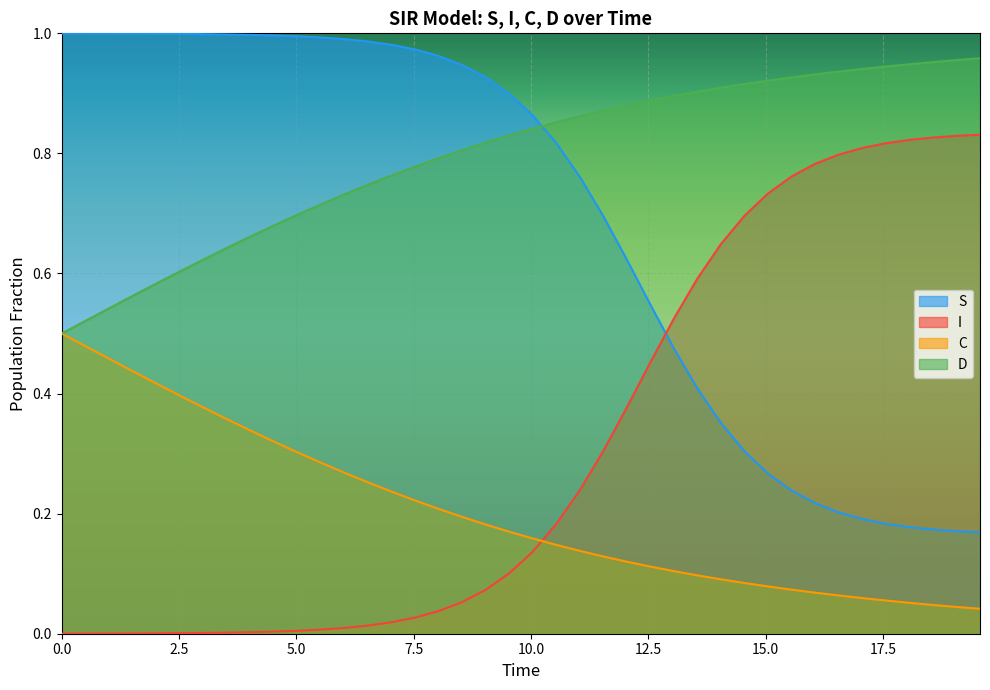

Reading left to right, list all the values displayed in this chart.

S: 1.0	1.0	1.0	1.0	1.0	1.0	1.0	1.0	1.0	1.0	1.0	1.0	1.0	1.0	1.0	1.0	1.0	0.9	0.9	0.9	0.9	0.8	0.8	0.7	0.6	0.5	0.5	0.4	0.4	0.3	0.3	0.2	0.2	0.2	0.2	0.2	0.2	0.2	0.2	0.2
I: 0.0	0.0	0.0	0.0	0.0	0.0	0.0	0.0	0.0	0.0	0.0	0.0	0.0	0.0	0.0	0.0	0.0	0.1	0.1	0.1	0.1	0.2	0.2	0.3	0.4	0.5	0.5	0.6	0.6	0.7	0.7	0.8	0.8	0.8	0.8	0.8	0.8	0.8	0.8	0.8
C: 0.5	0.5	0.5	0.4	0.4	0.4	0.4	0.4	0.3	0.3	0.3	0.3	0.3	0.3	0.2	0.2	0.2	0.2	0.2	0.2	0.2	0.1	0.1	0.1	0.1	0.1	0.1	0.1	0.1	0.1	0.1	0.1	0.1	0.1	0.1	0.1	0.1	0.0	0.0	0.0
D: 0.5	0.5	0.5	0.6	0.6	0.6	0.6	0.6	0.7	0.7	0.7	0.7	0.7	0.7	0.8	0.8	0.8	0.8	0.8	0.8	0.8	0.9	0.9	0.9	0.9	0.9	0.9	0.9	0.9	0.9	0.9	0.9	0.9	0.9	0.9	0.9	0.9	1.0	1.0	1.0